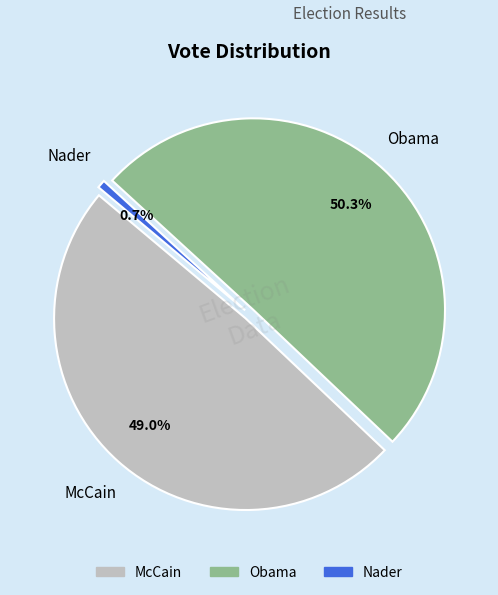

What is the majority slice?

Obama